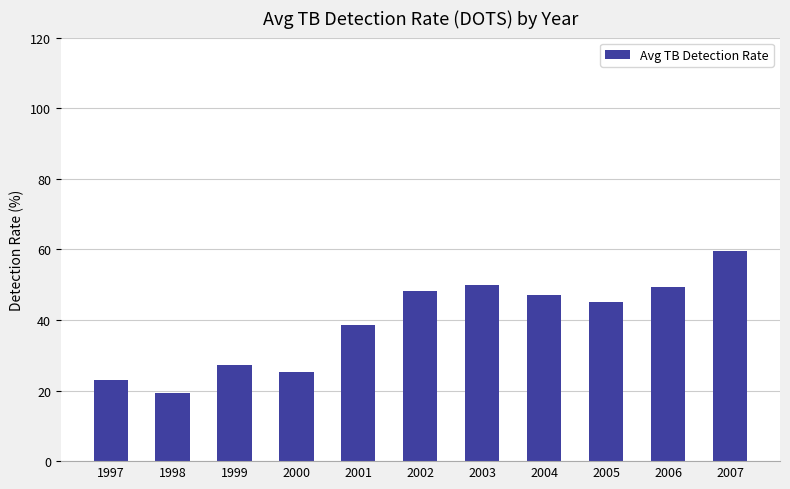

What is the sum of the values at 2007 and 1997?

82.5